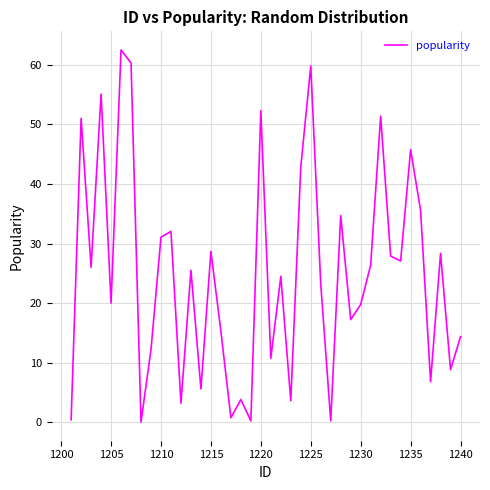

What is the difference between the maximum and minimum values?

62.4